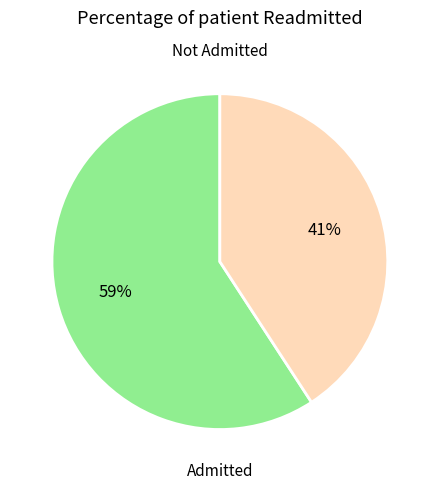

To the nearest percent, what is the average slice percentage?

50%